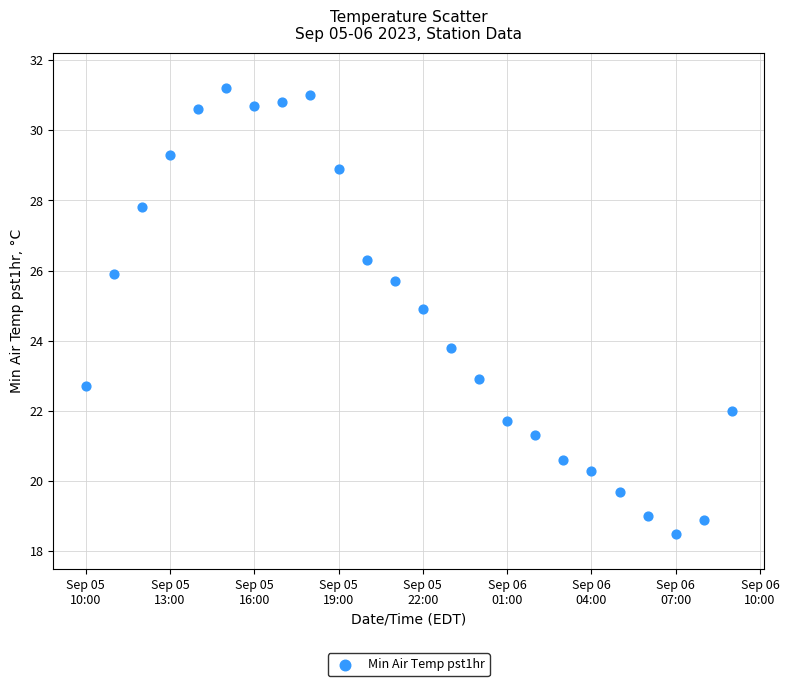

What is the range of Y values (max minus min)?

12.7